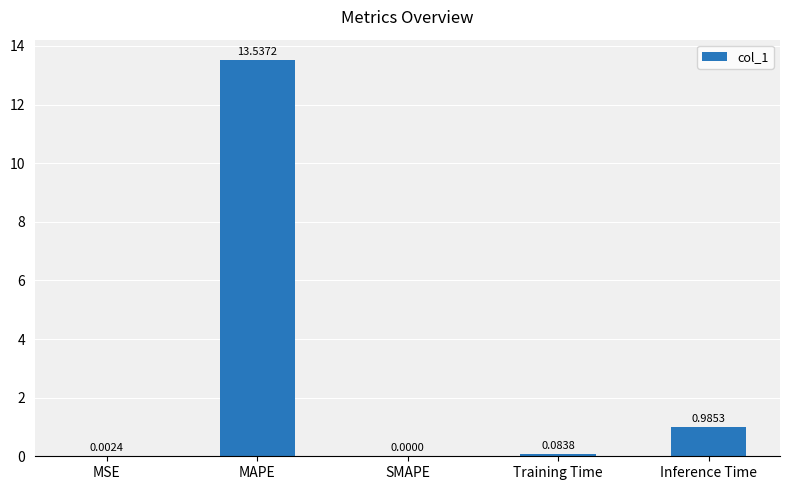

What is the sum of the values at MSE and MAPE?

13.5